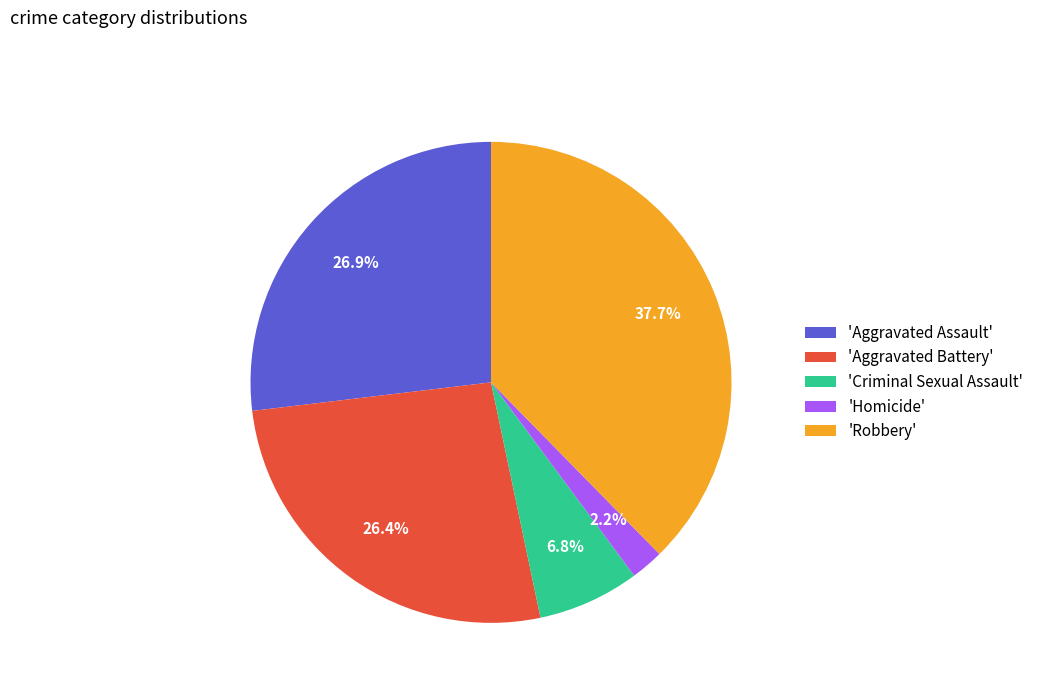

Which category has the biggest portion of the pie?

'Robbery'